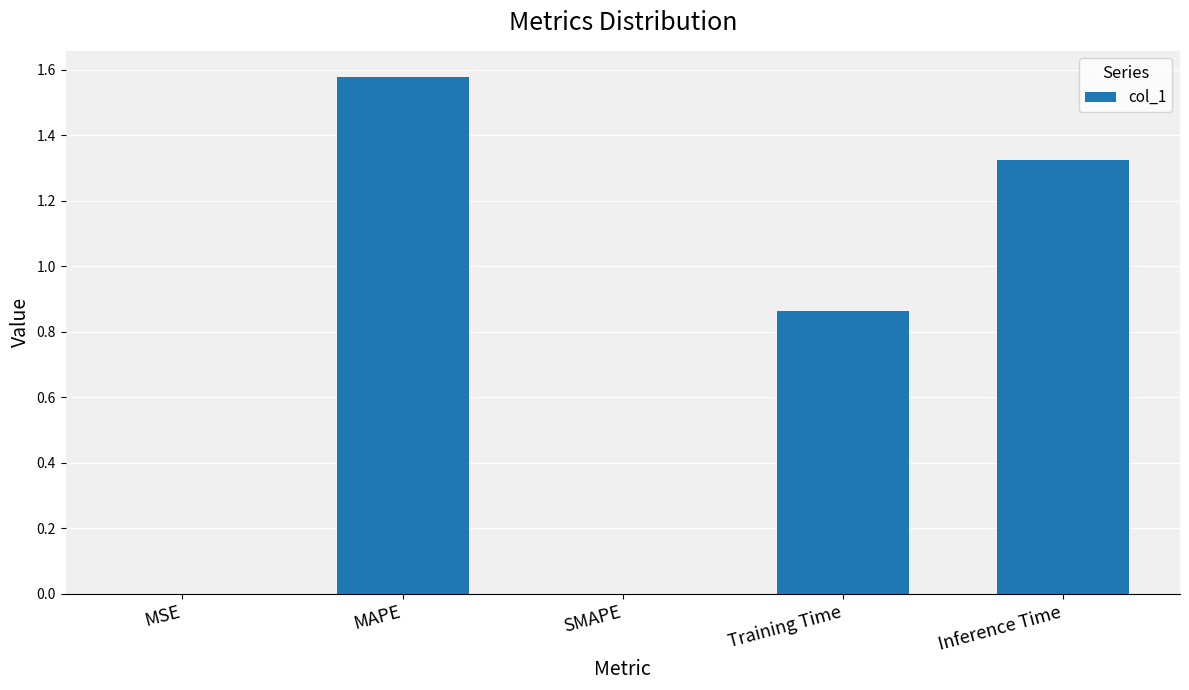

The value at SMAPE is 0.6. True or false?

False